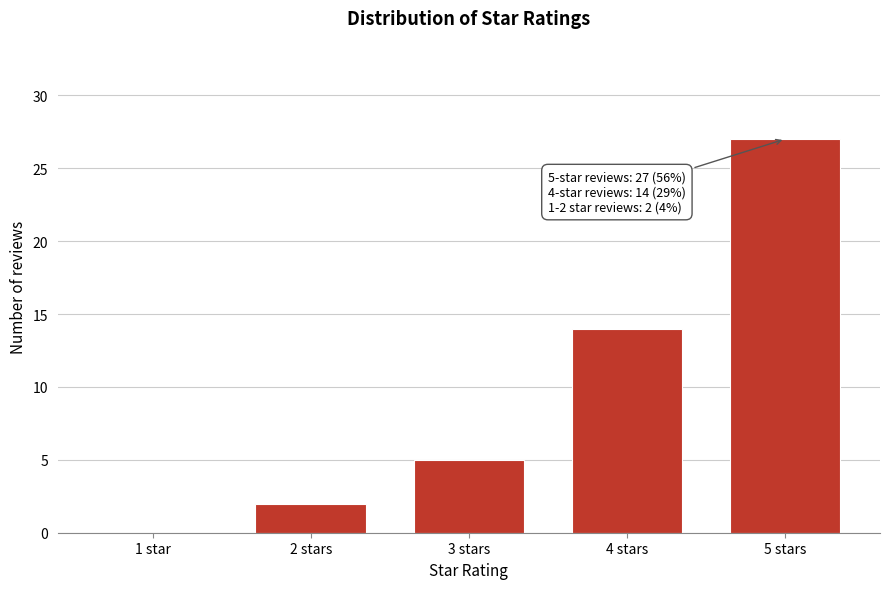

Reading left to right, what are all the values shown in this chart?

1 star=0	2 stars=2	3 stars=5	4 stars=14	5 stars=27